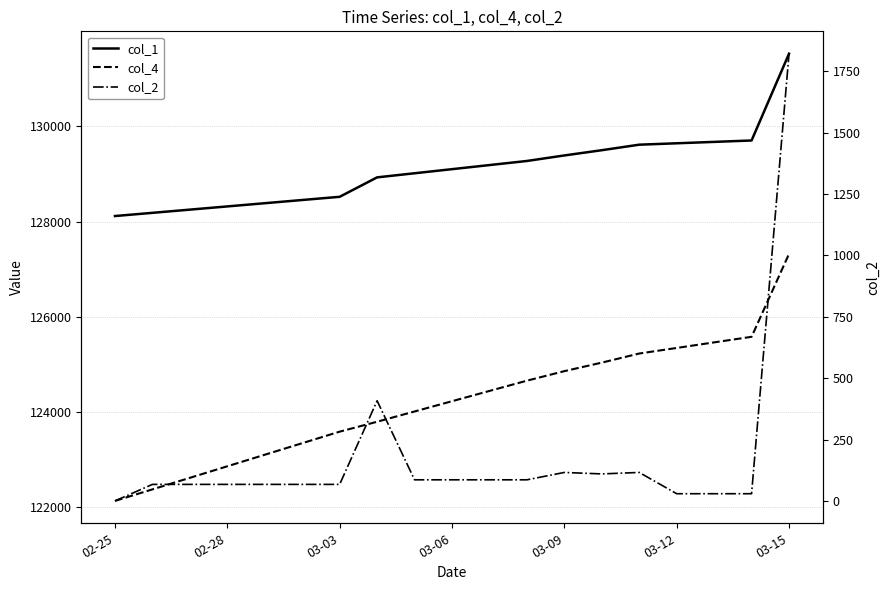

What is the average value of the col_4 series?

124214.0